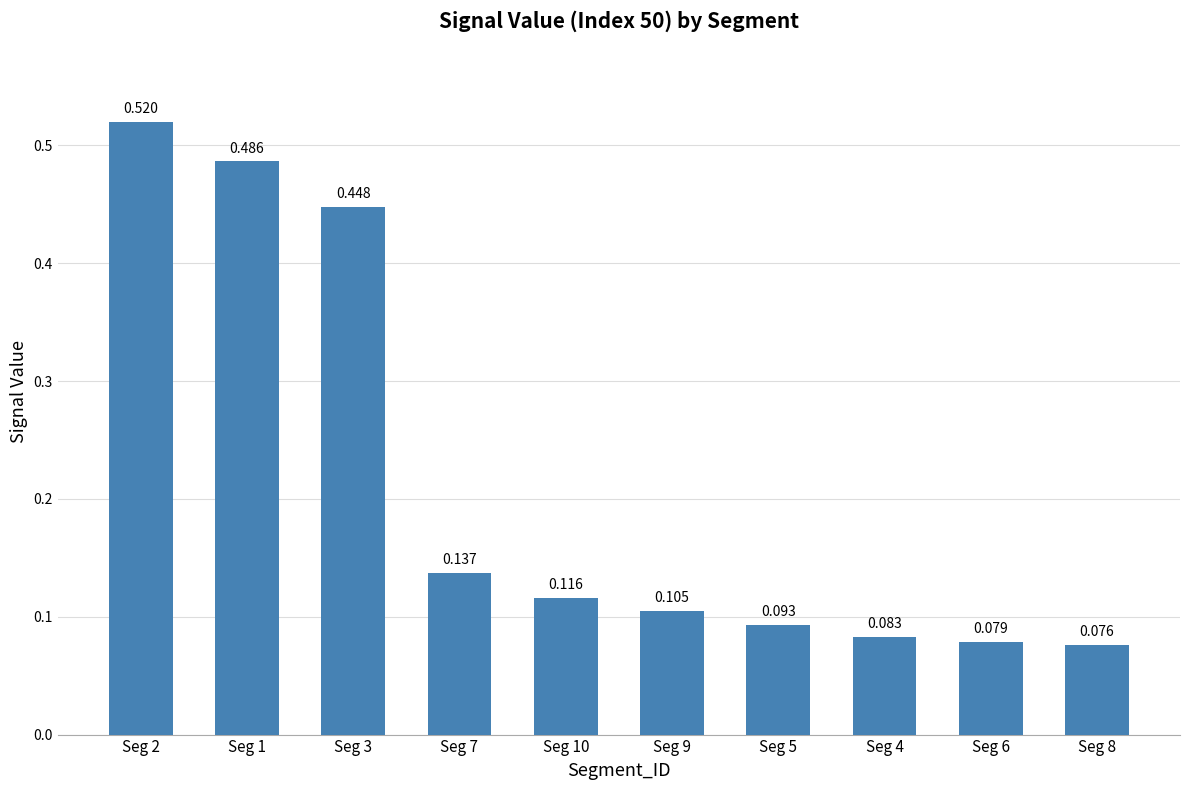

List the labels in order of value, smallest first.

Seg 8, Seg 6, Seg 4, Seg 5, Seg 9, Seg 10, Seg 7, Seg 3, Seg 1, Seg 2